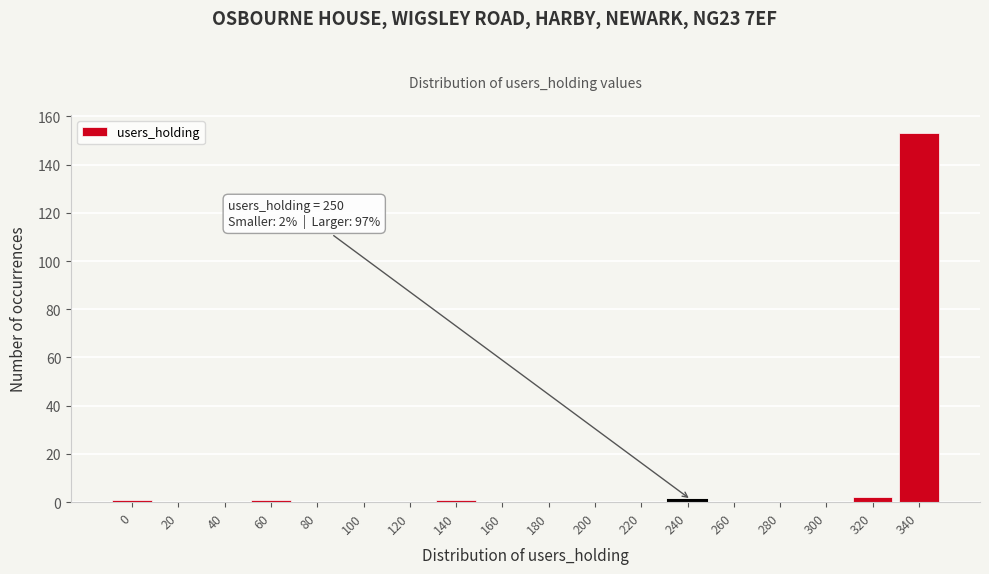

Reading left to right, list all the values displayed in this chart.

0=1	20=0	40=0	60=1	80=0	100=0	120=0	140=1	160=0	180=0	200=0	220=0	240=1	260=0	280=0	300=0	320=2	340=153